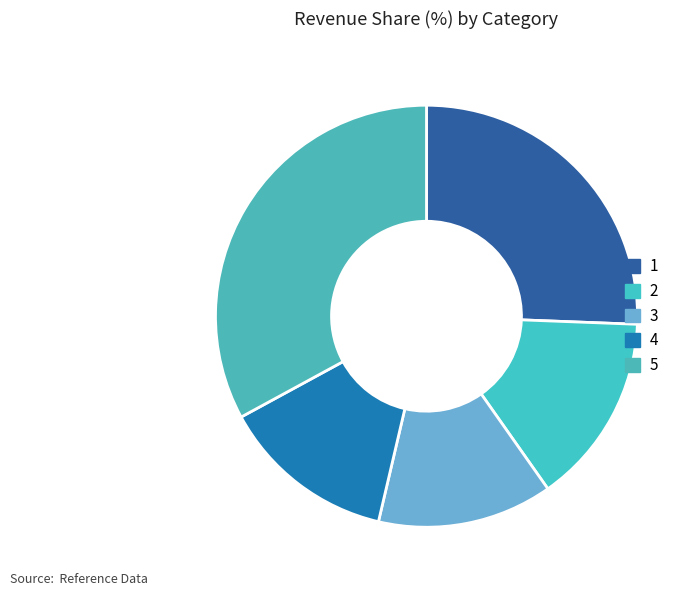

Count the number of slices in the pie.

5